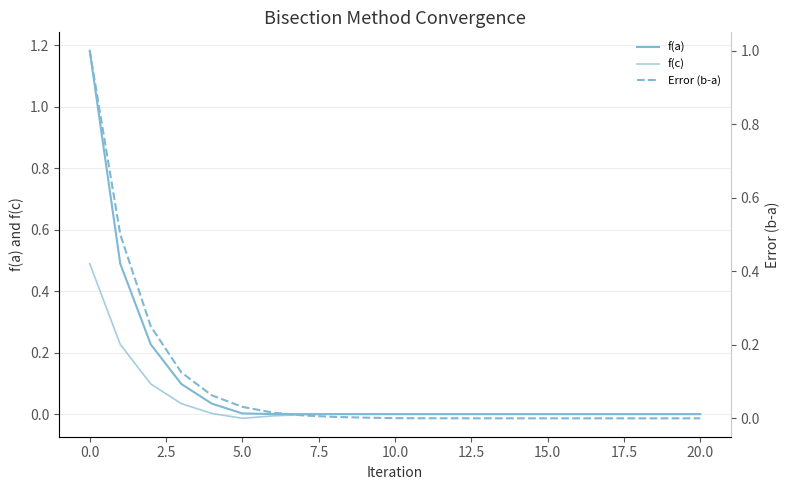

Which series has the largest total across all categories?

f(a)